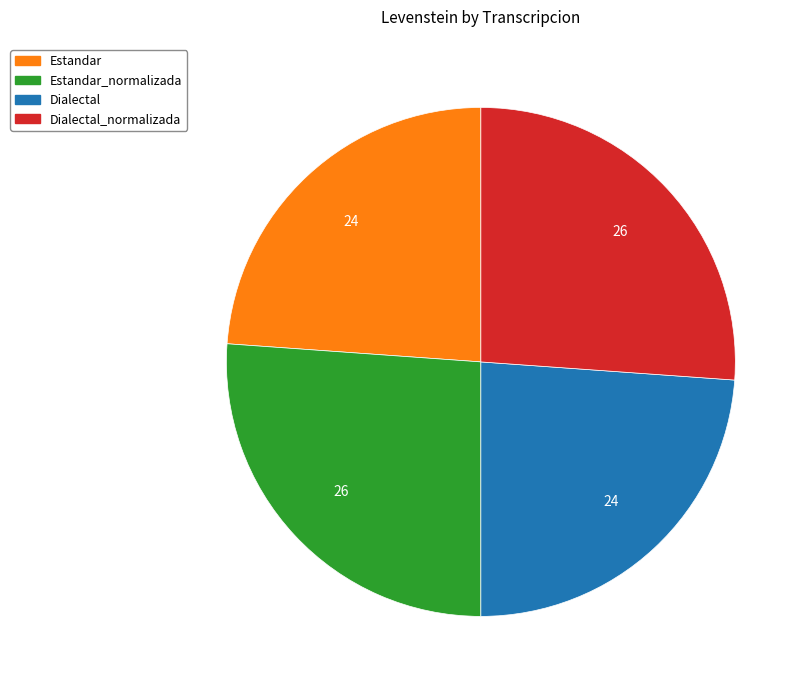

Is there a majority slice in this chart?

No